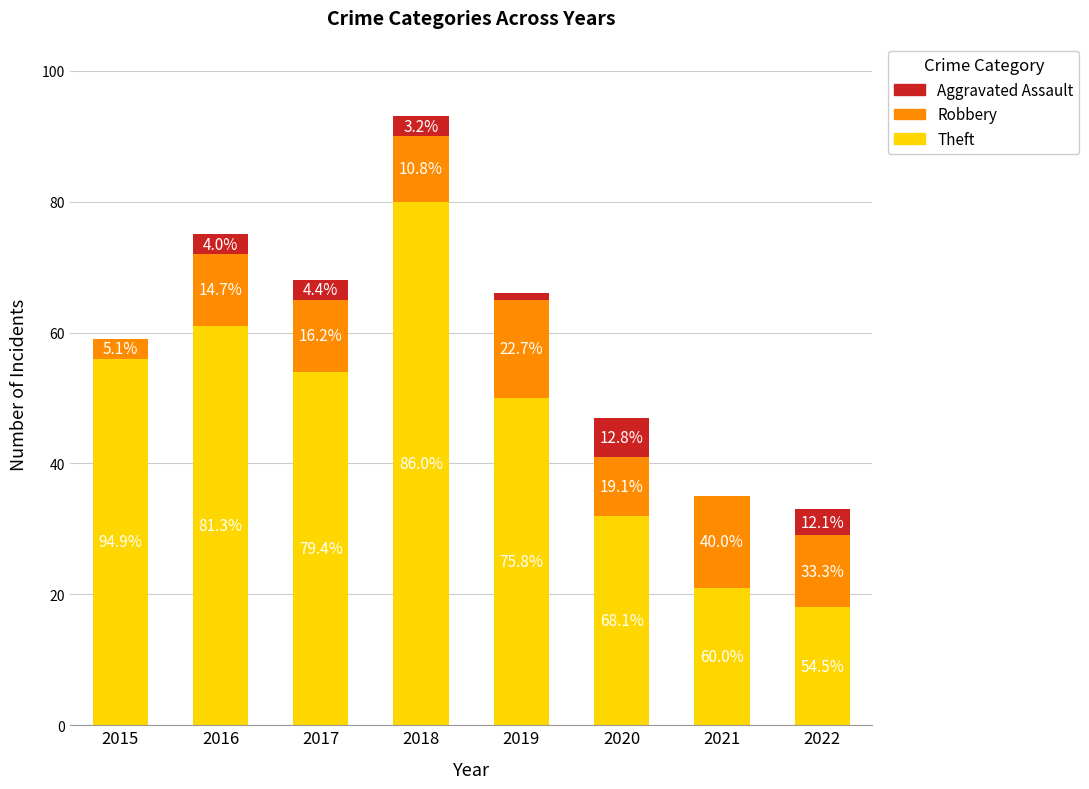

What are all the series names shown in the legend?

Aggravated Assault, Robbery, Theft